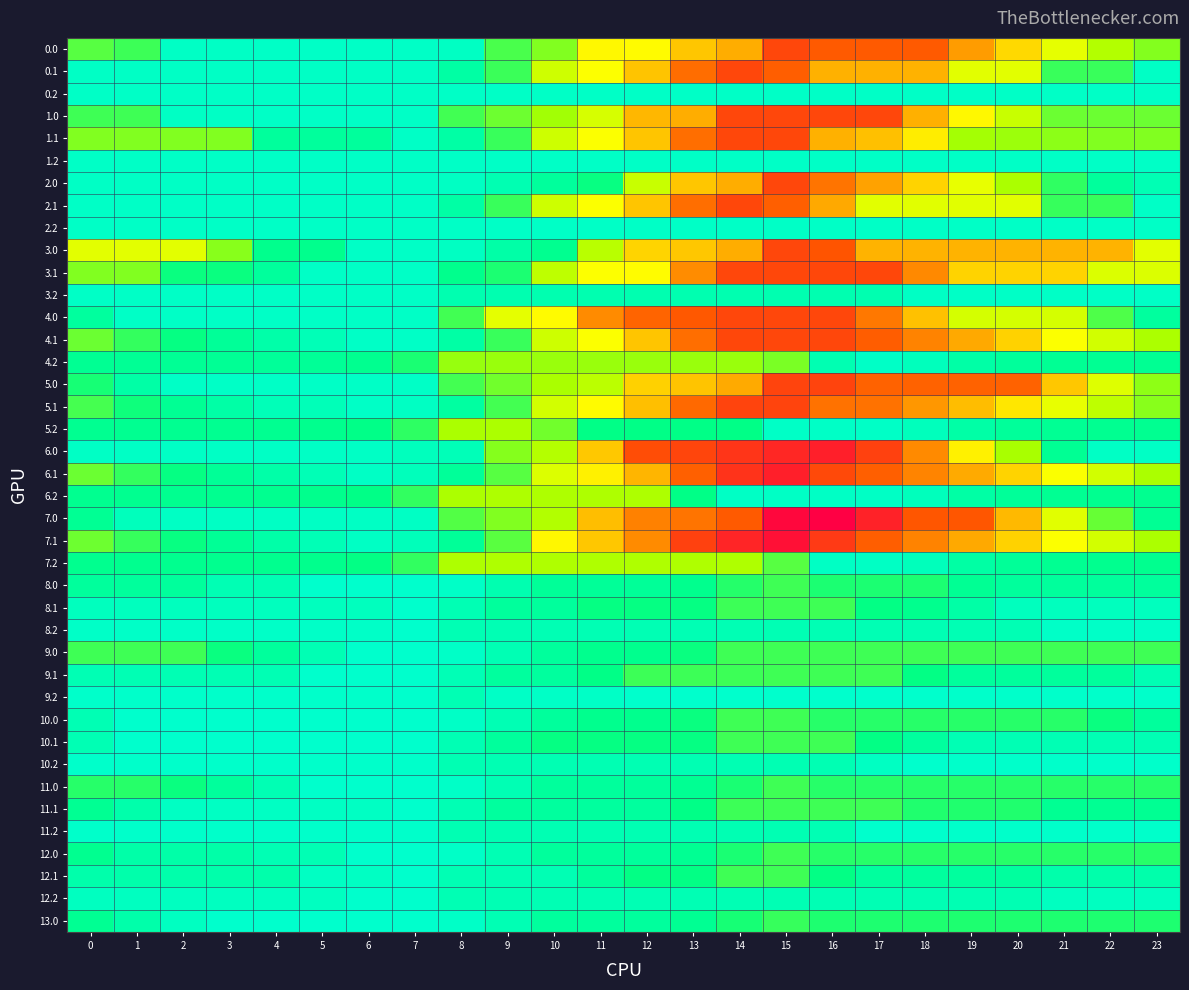

At which category does the chart reach its minimum across all series?

3